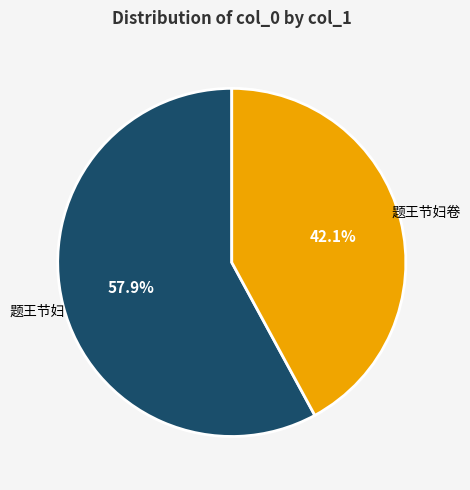

To the nearest percent, what is the average slice percentage?

50%